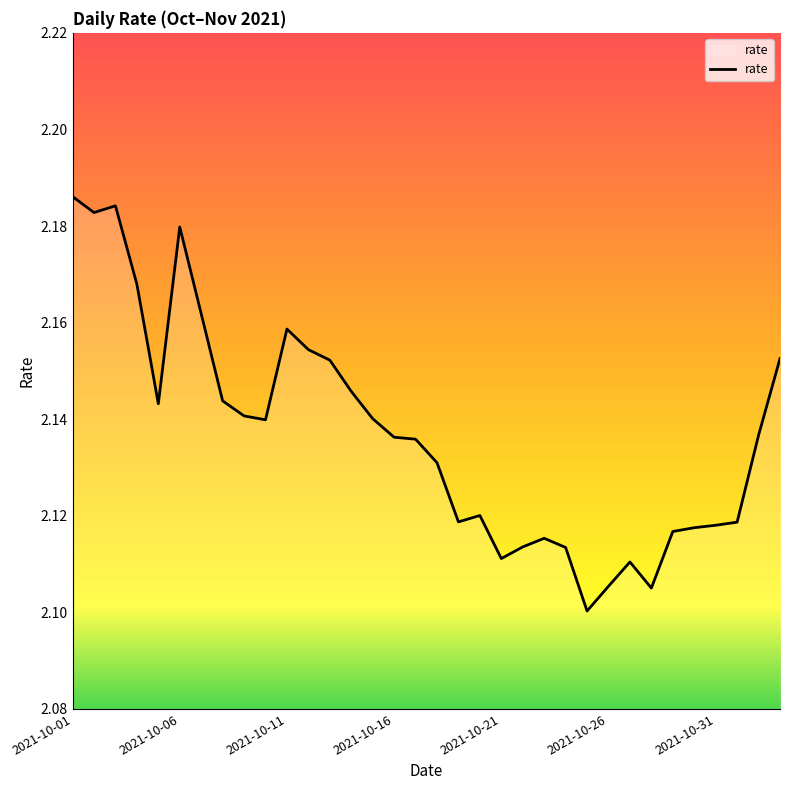

Does the chart have visible grid lines?

No